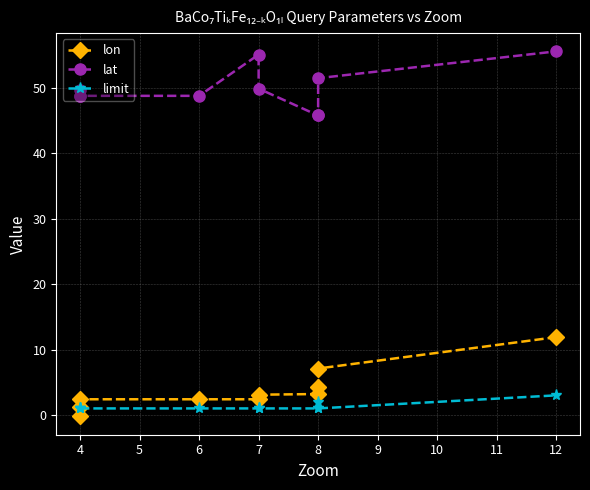

Is it true that lat equals 29.3 at 8?

False